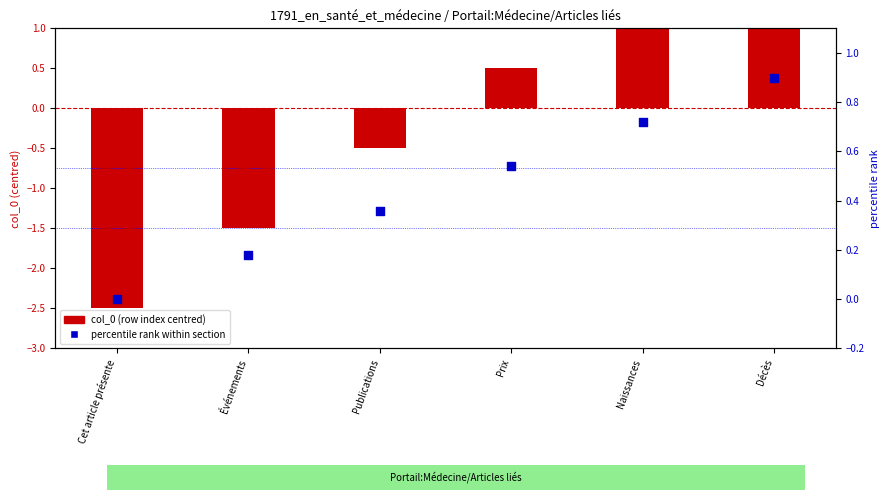

Is the value of percentile rank within section at Prix greater than the value of col_0 (row index centred) at Naissances?

No